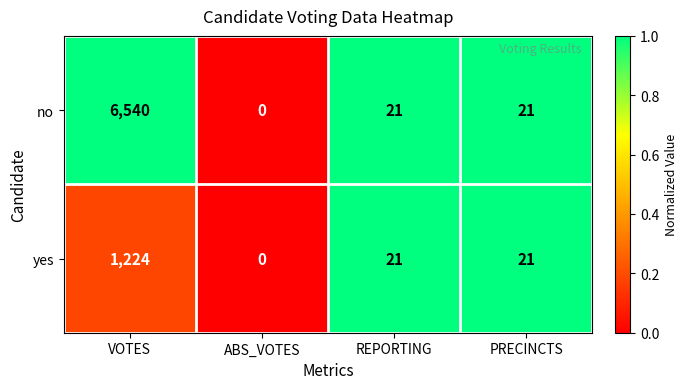

The value of yes at ABS_VOTES is 0. True or false?

True